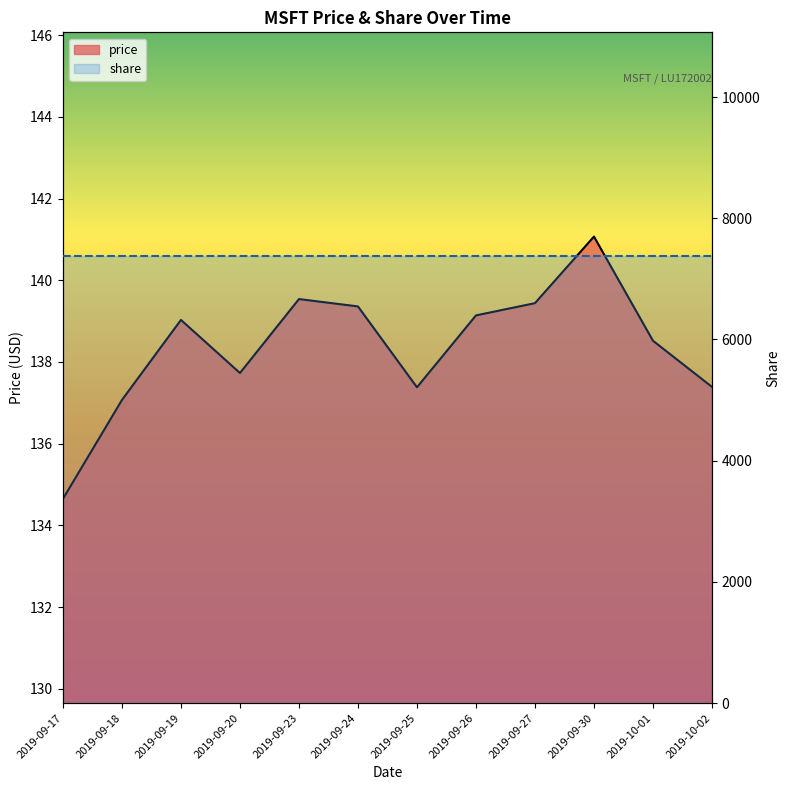

True or false: the data has more than 1 interior local peaks.

True